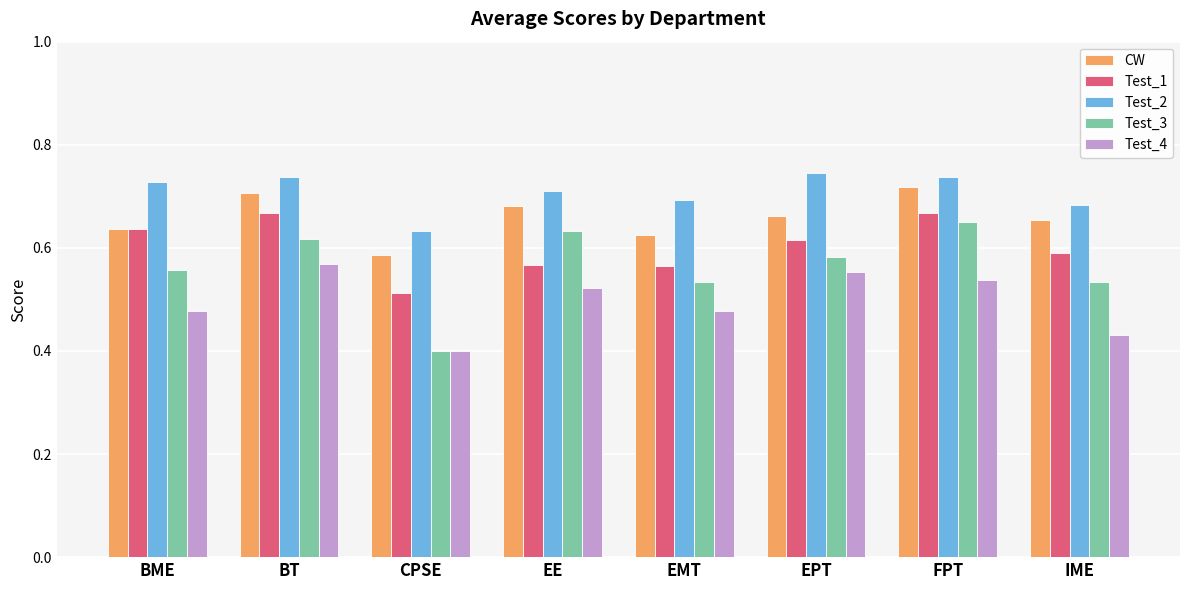

What is the total value across all series at FPT?

3.3